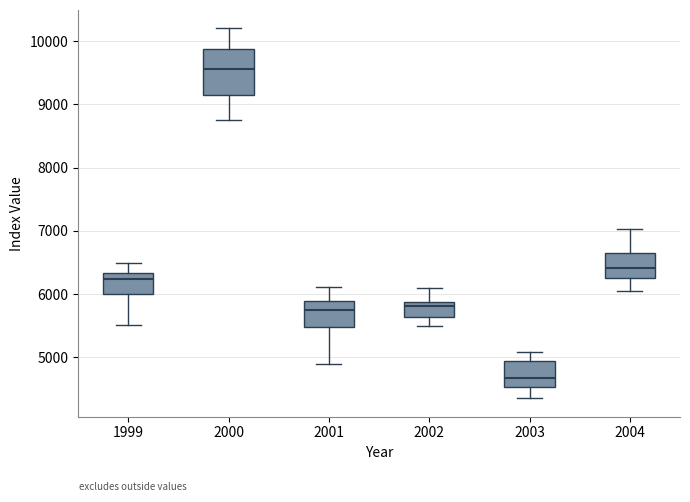

Reading left to right, transcribe this box plot: for each box, give where its median line is, the range the box spans, and where its two whiskers end, as read against the y-axis. The values are not printed on the chart, so give them approximately, as read against the axis.

1999: median 6200, box 6000 to 6300, whiskers 5500 to 6500
2000: median 9600, box 9100 to 9900, whiskers 8800 to 10200
2001: median 5700, box 5500 to 5900, whiskers 4900 to 6100
2002: median 5800, box 5600 to 5900, whiskers 5500 to 6100
2003: median 4700, box 4500 to 4900, whiskers 4400 to 5100
2004: median 6400, box 6300 to 6600, whiskers 6000 to 7000